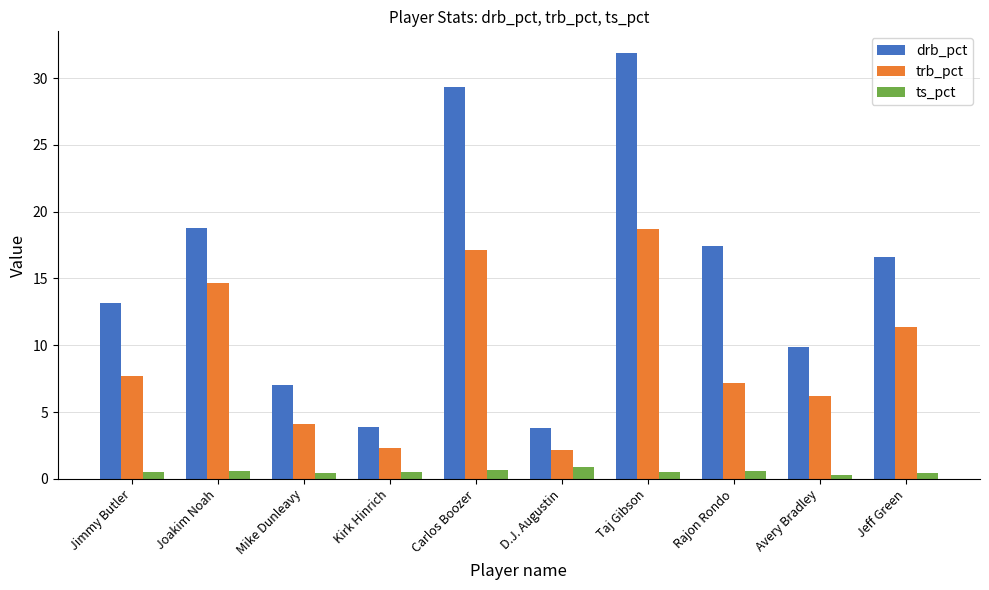

What is the label of the 7th bar from the right?

Kirk Hinrich